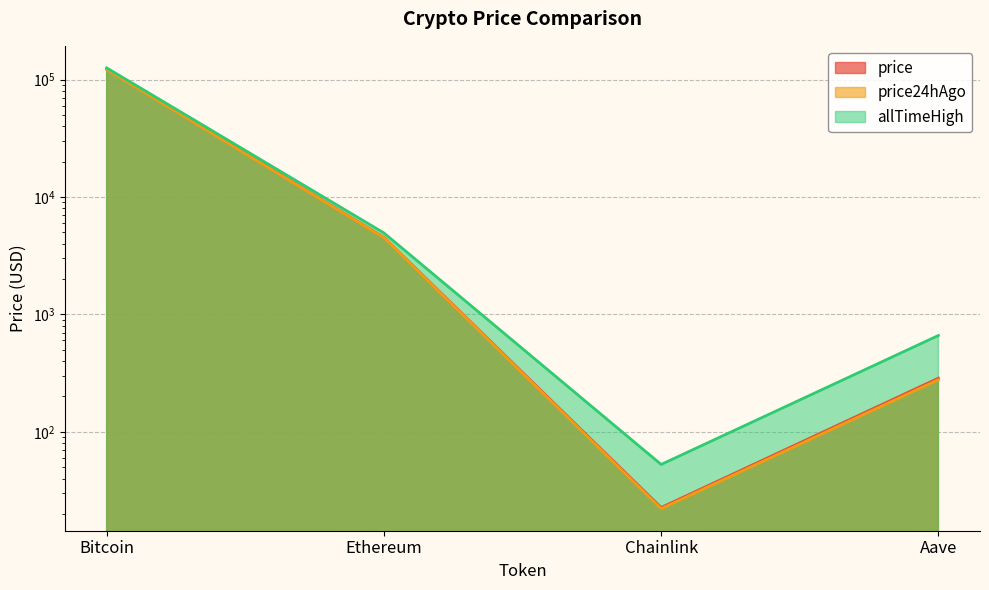

True or false: price24hAgo has a value of 1106.0 at Ethereum.

False